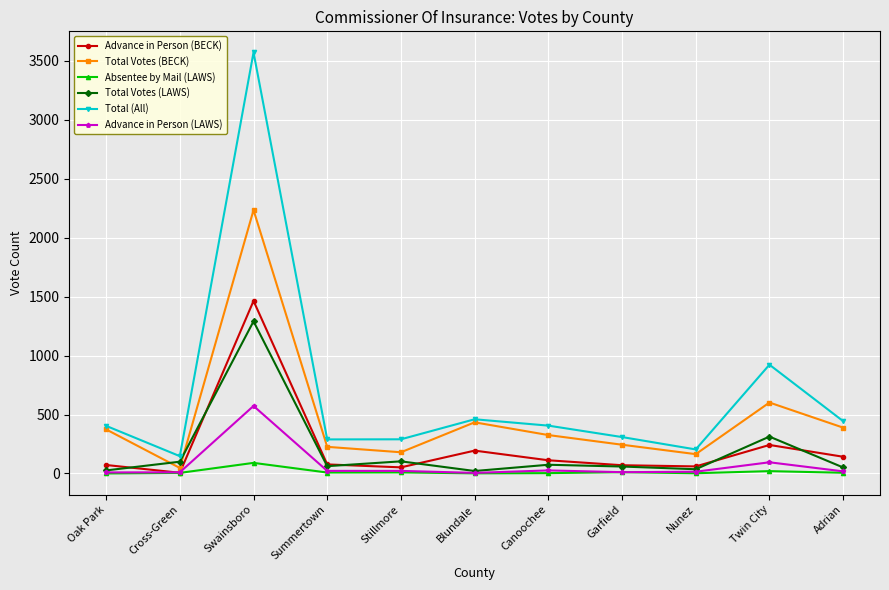

Where is the first local minimum for Total Votes (BECK)?

Cross-Green